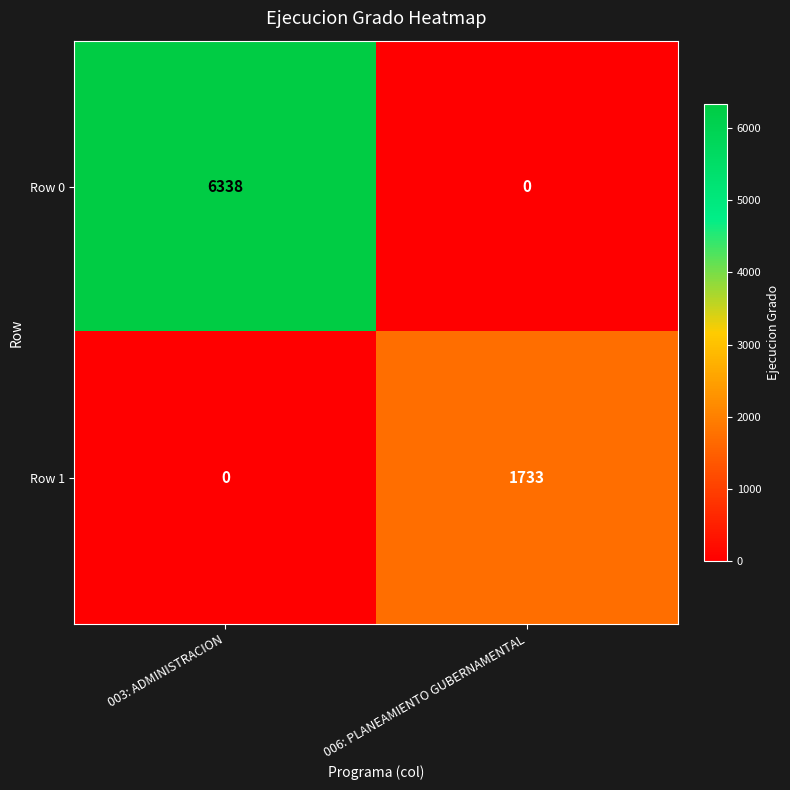

What is the maximum value shown in the chart?

6338